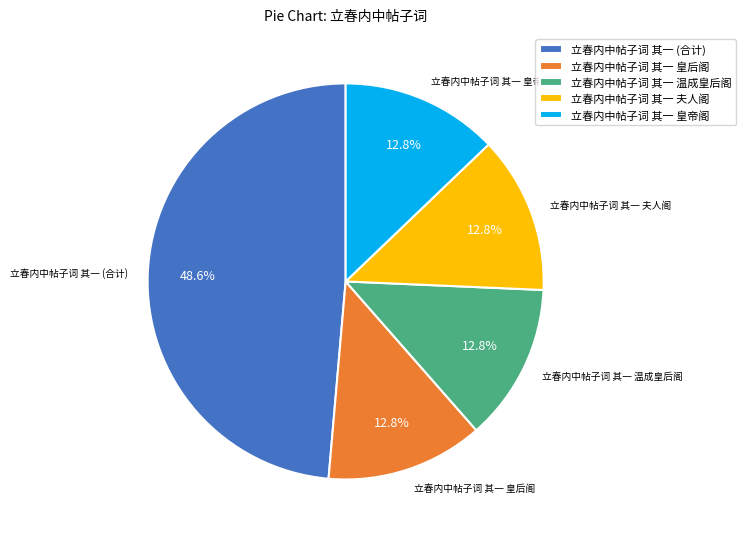

Is there any slice that represents more than half of the pie?

No